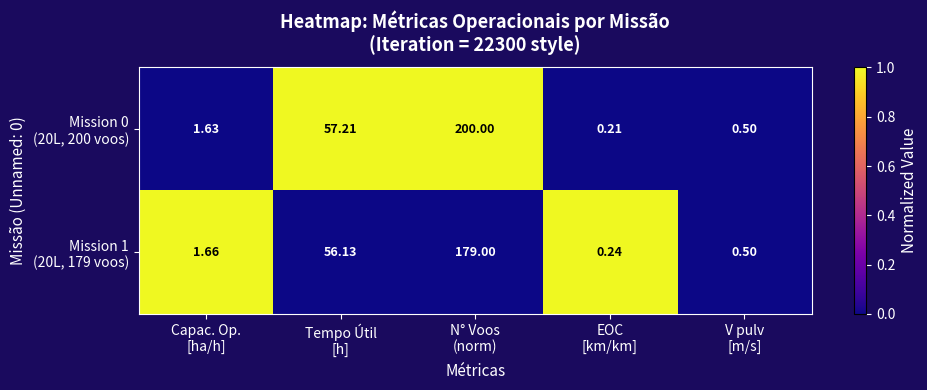

How many data points does each series have?

5